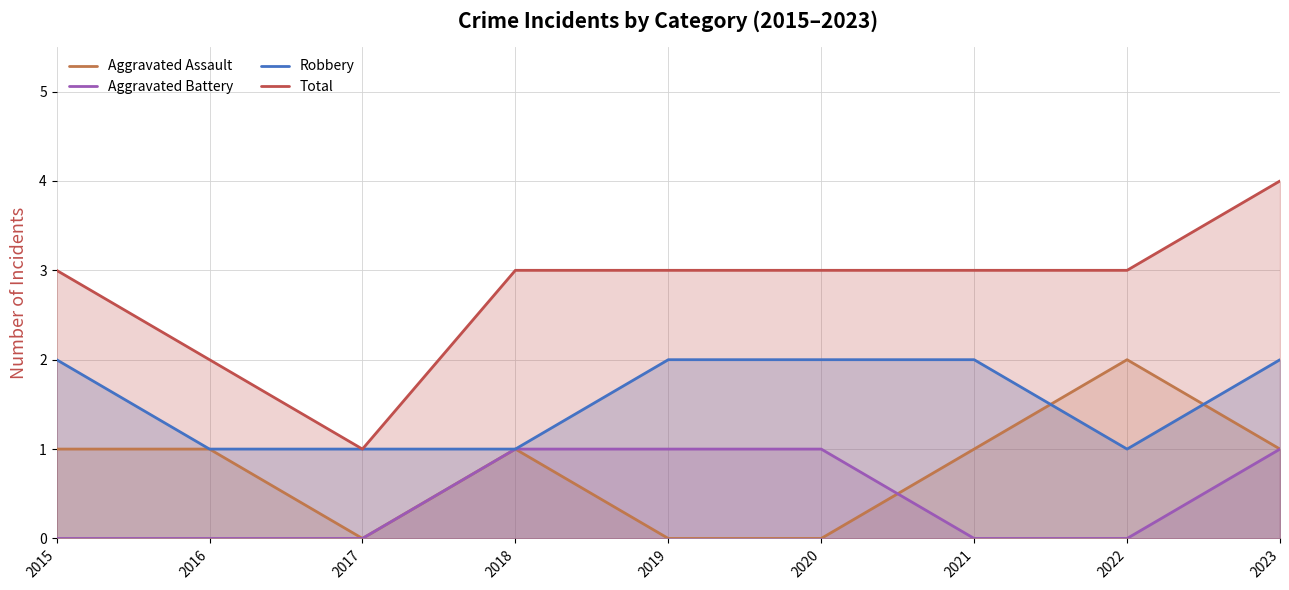

Read the Total value at 2022.

3